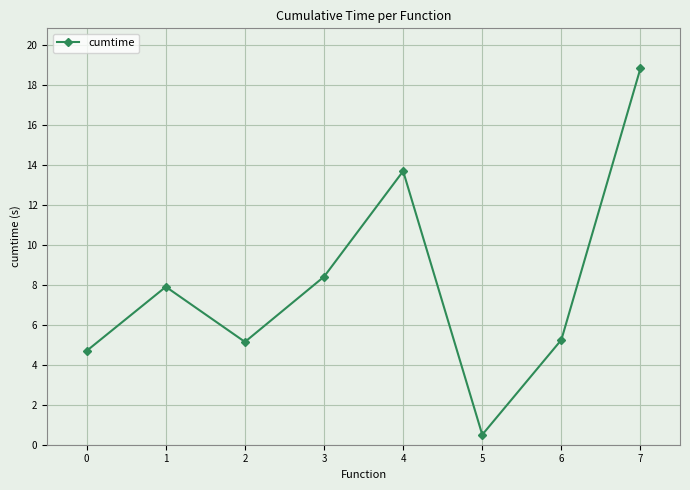

How many data points does each series have?

8